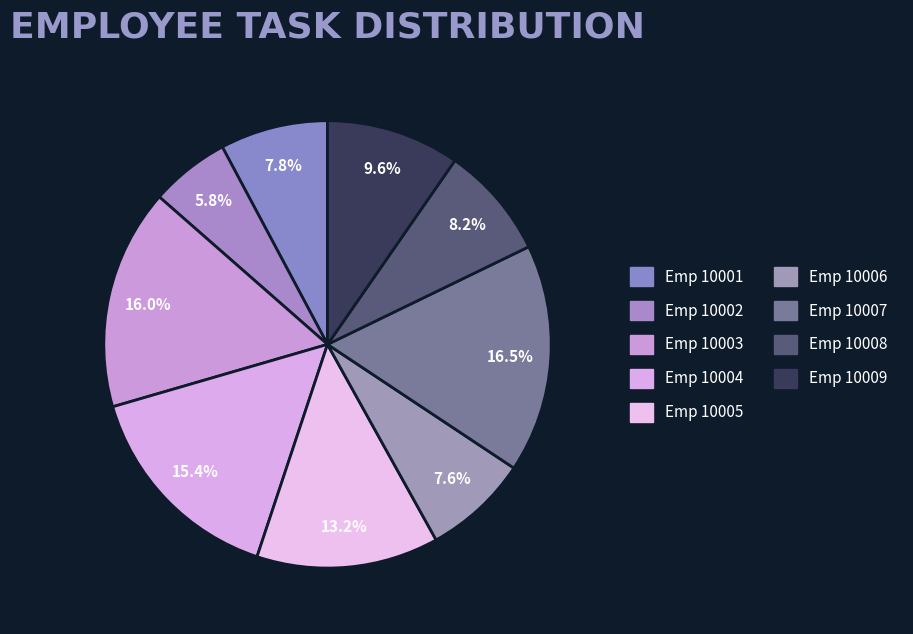

How many slices are in this pie chart?

9